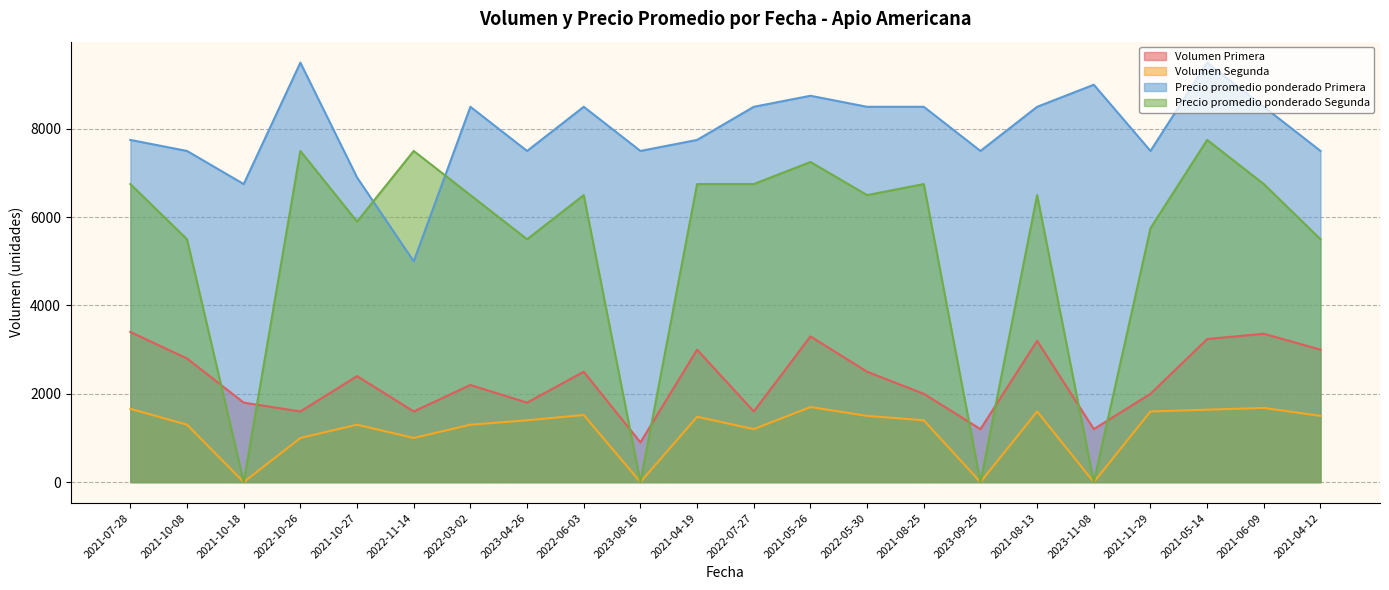

List the series in order of their peak value, highest first.

Precio promedio ponderado Primera, Precio promedio ponderado Segunda, Volumen Primera, Volumen Segunda